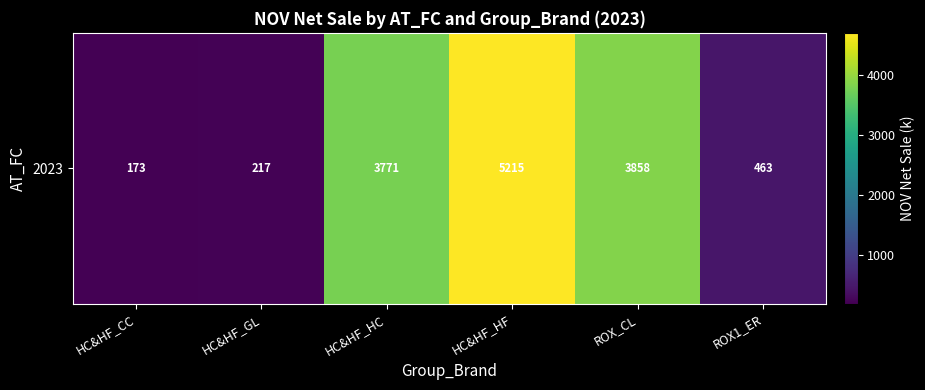

Where does the data first go above 3770?

HC&HF_HC